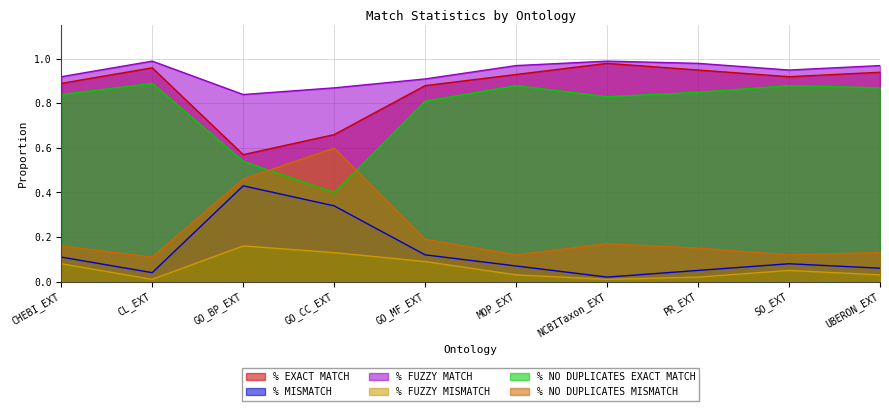

The % FUZZY MATCH series shows 1.6 at CHEBI_EXT. True or false?

False